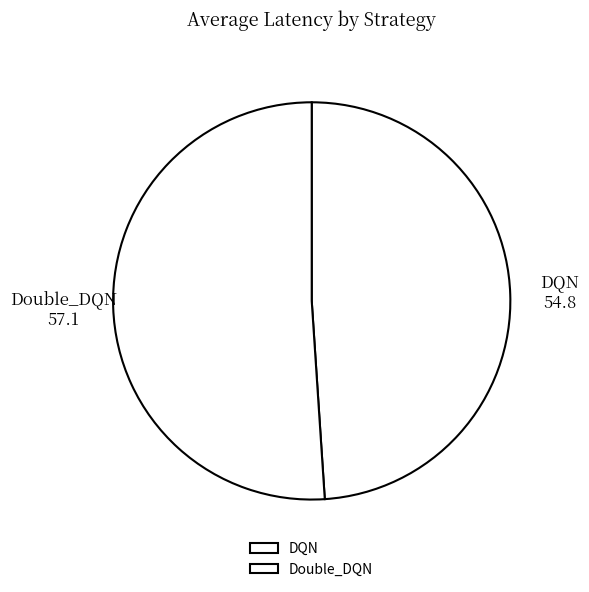

How many segments does this pie chart have?

2